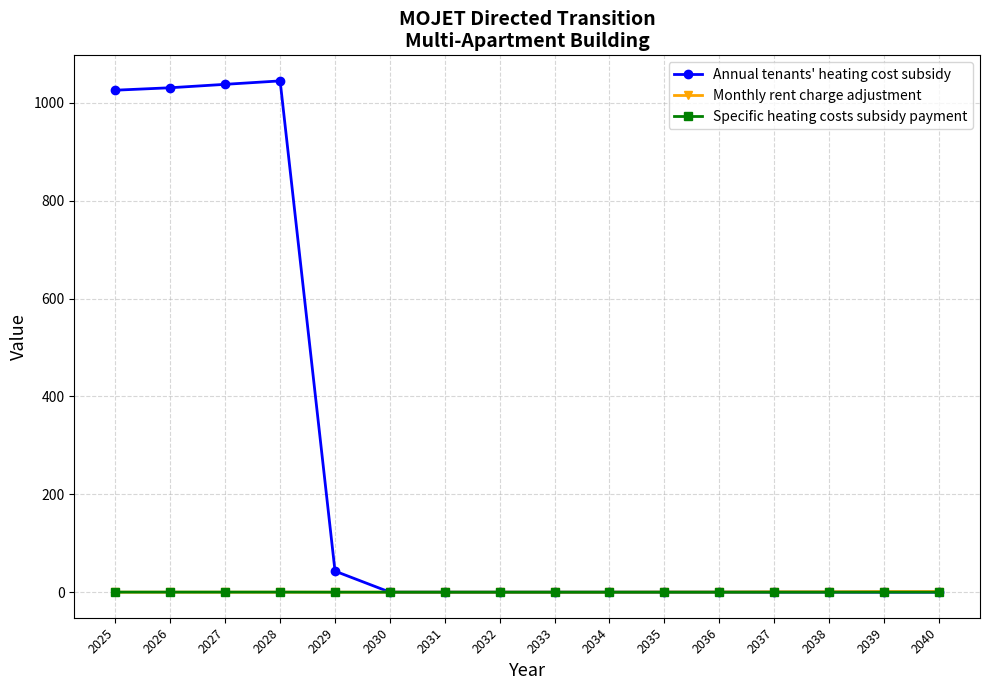

What are all the series names shown in the legend?

Annual tenants' heating cost subsidy, Monthly rent charge adjustment, Specific heating costs subsidy payment